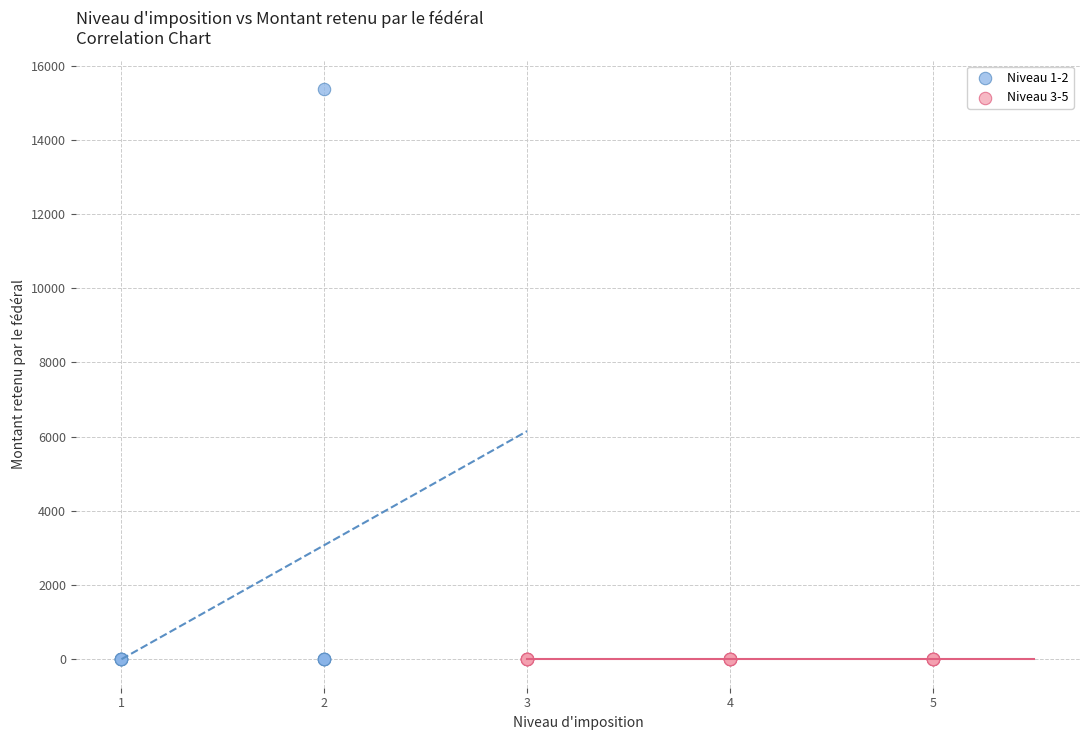

Which series reaches the maximum Y coordinate?

Niveau 1-2